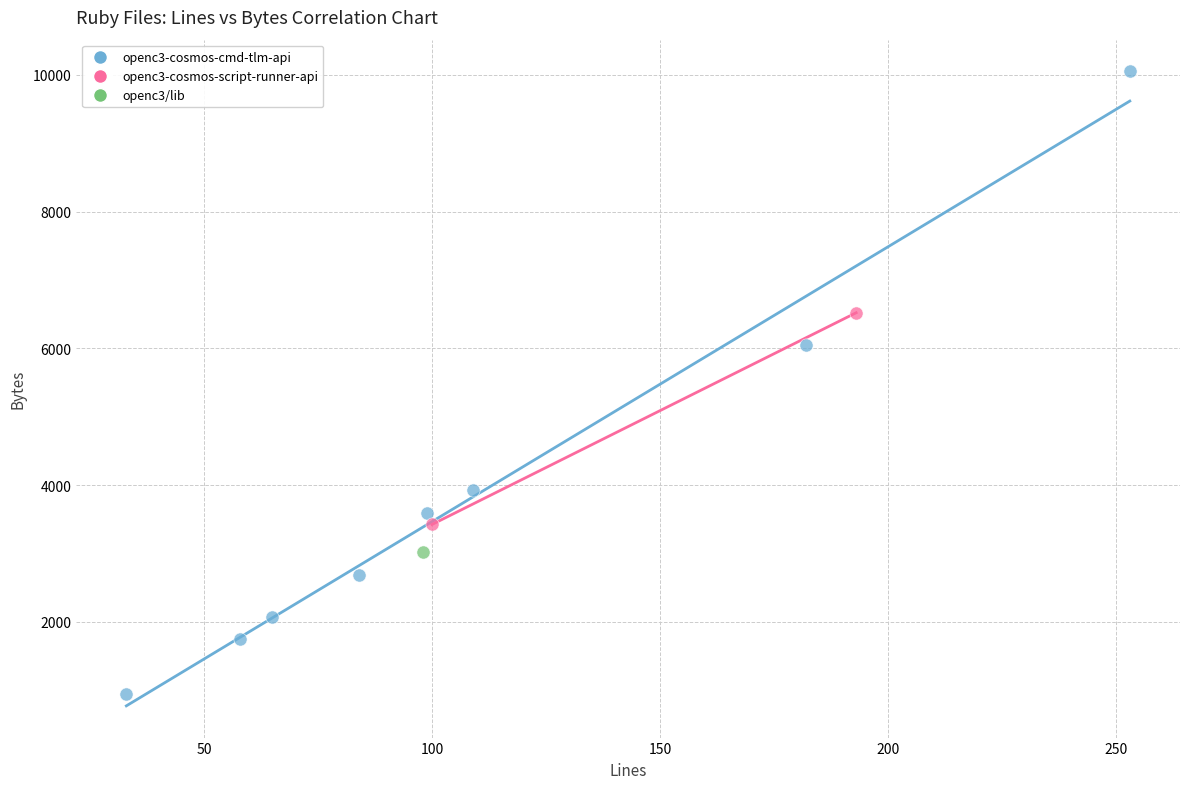

Which series reaches the maximum Y coordinate?

openc3-cosmos-cmd-tlm-api